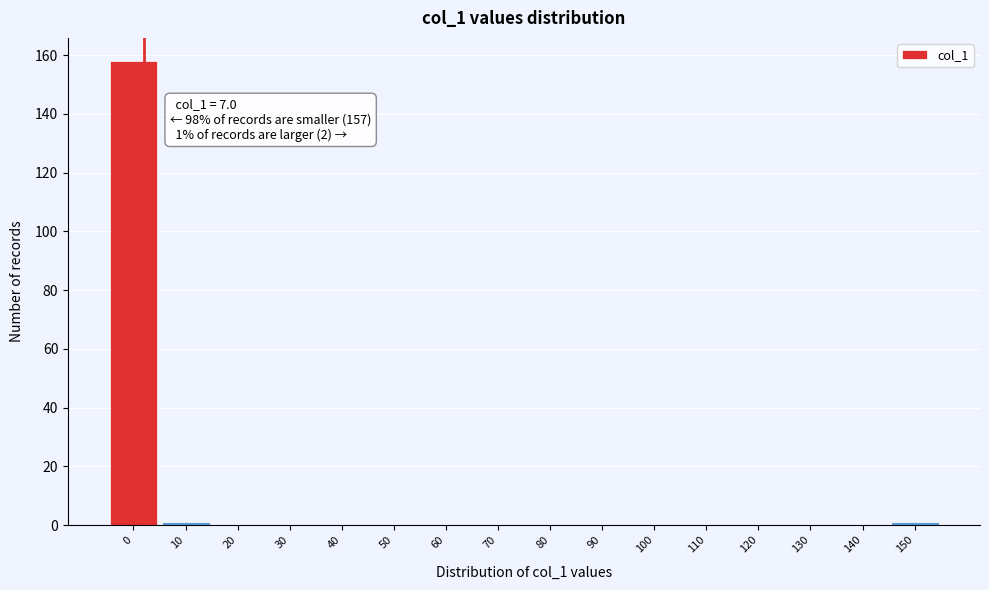

Reading left to right, transcribe all the data shown in this chart.

0=158	10=1	20=0	30=0	40=0	50=0	60=0	70=0	80=0	90=0	100=0	110=0	120=0	130=0	140=0	150=1